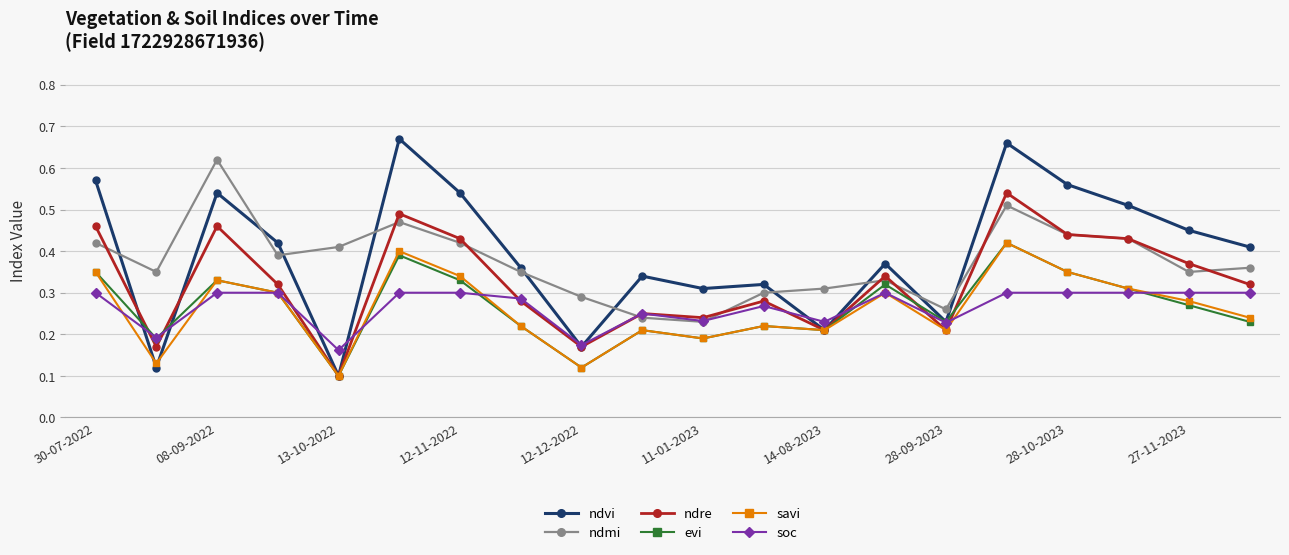

True or false: soc has more than 1 points higher than both neighbors.

True